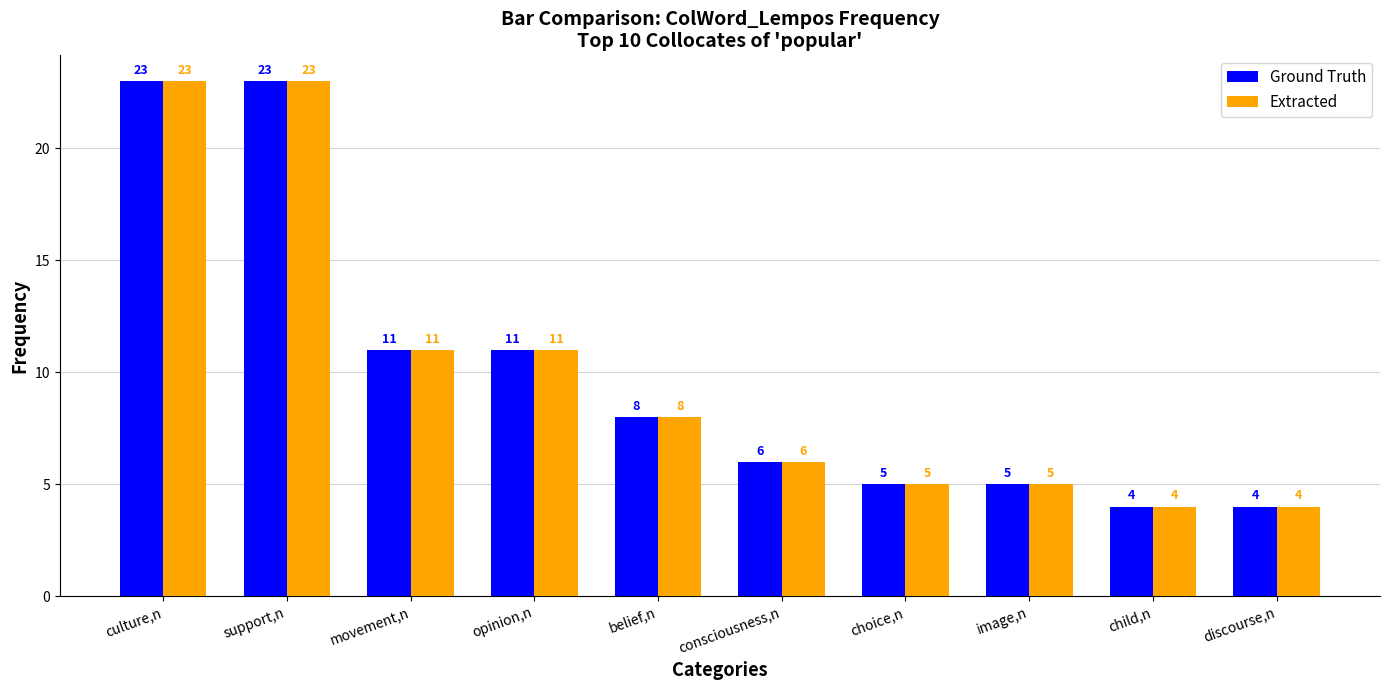

What is the highest value of the Ground Truth series?

23